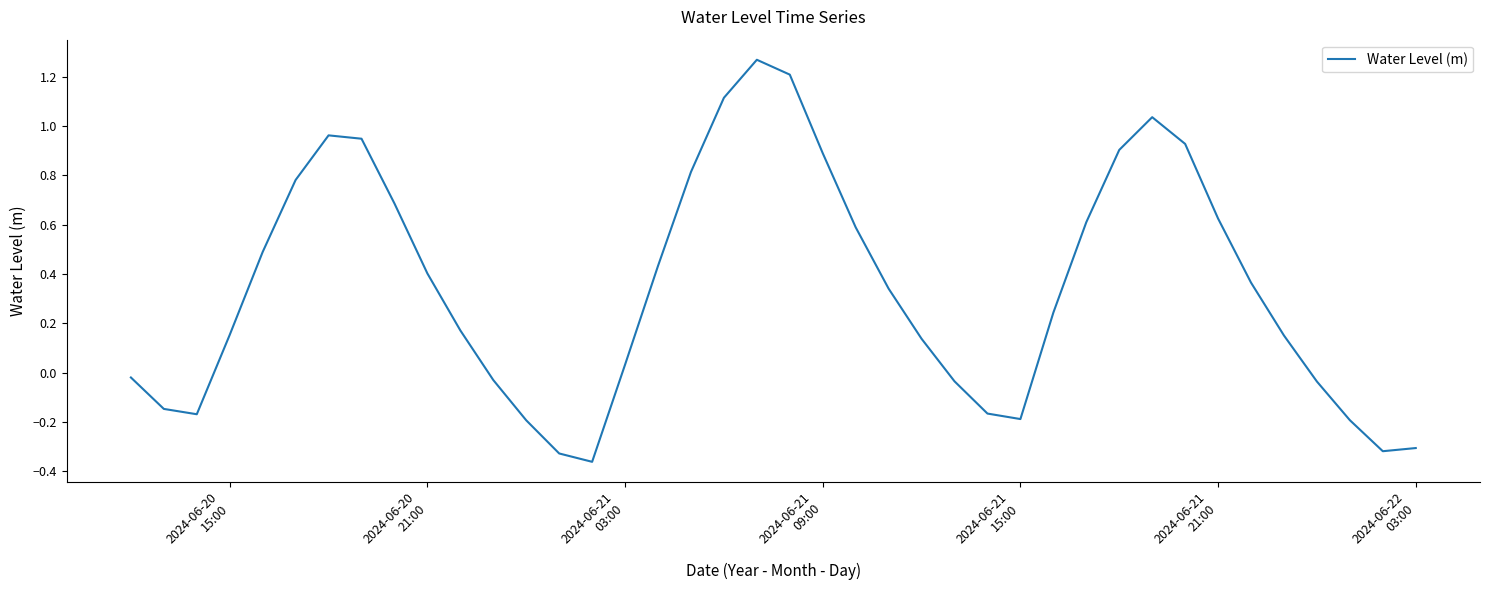

What is the difference between the maximum and minimum values?

1.6